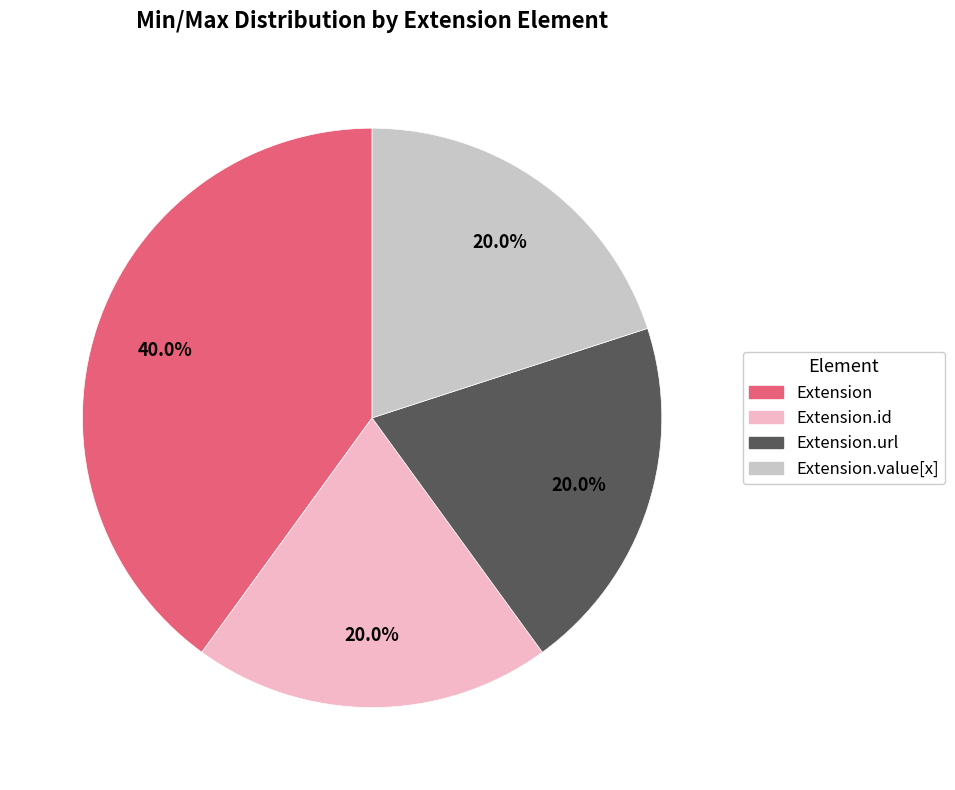

Is there any slice that represents more than half of the pie?

No